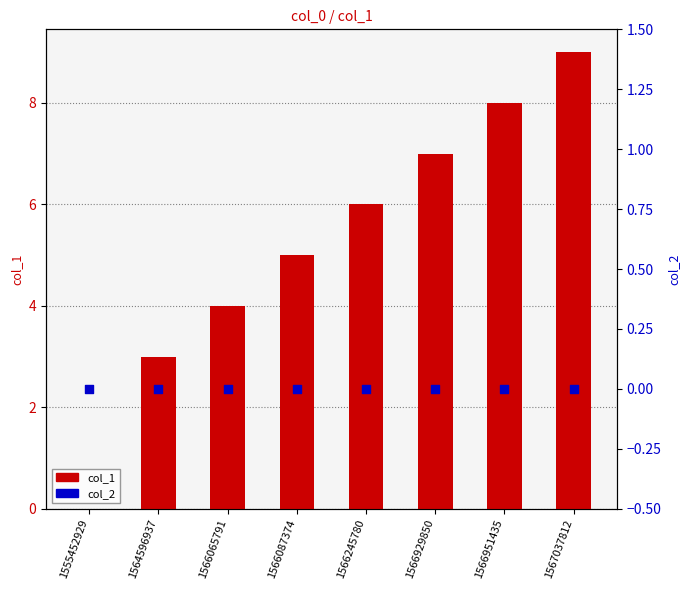

Is the value of col_1 at 1566951435 greater than the value of col_2 at 1566065791?

Yes